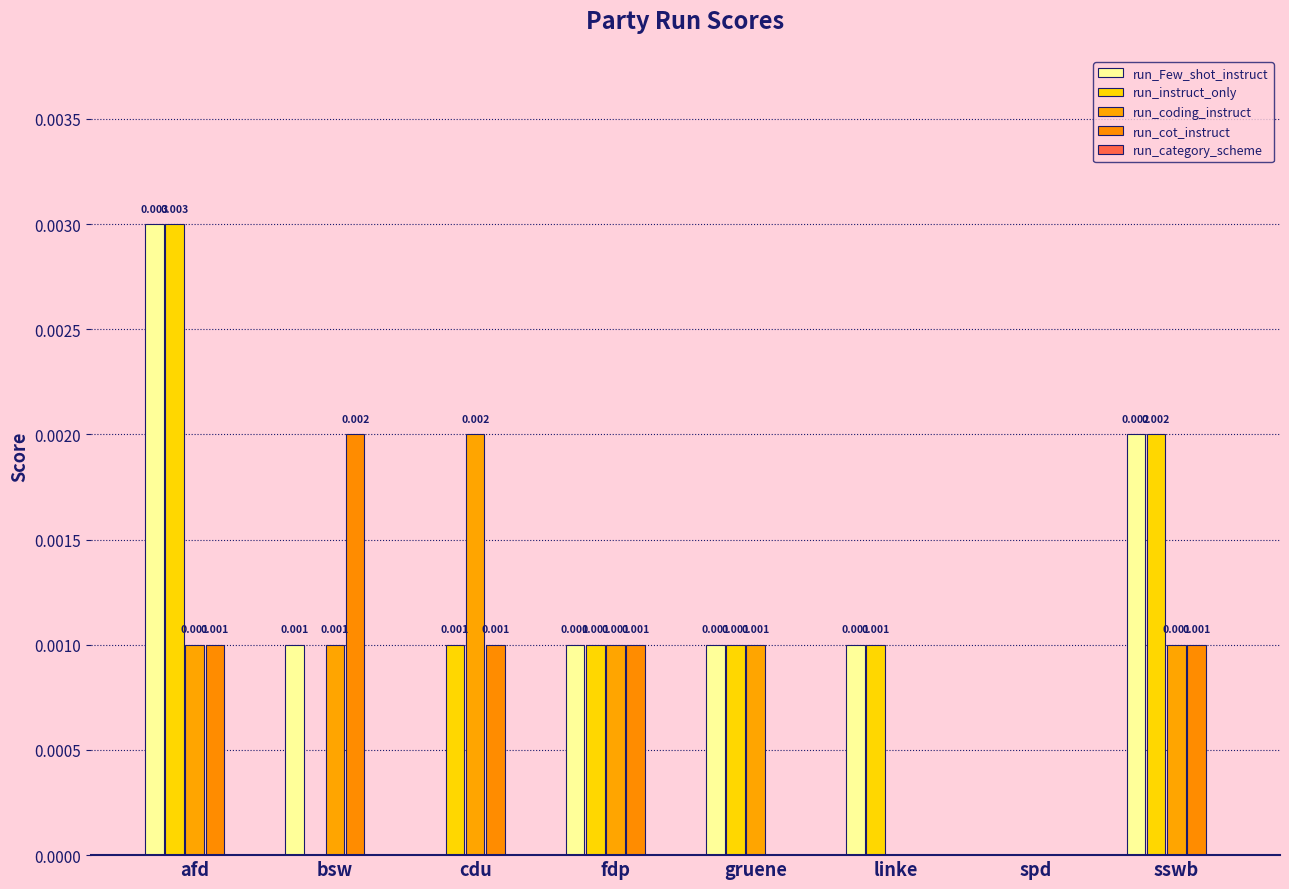

What is the label of the 3rd bar from the right?

linke